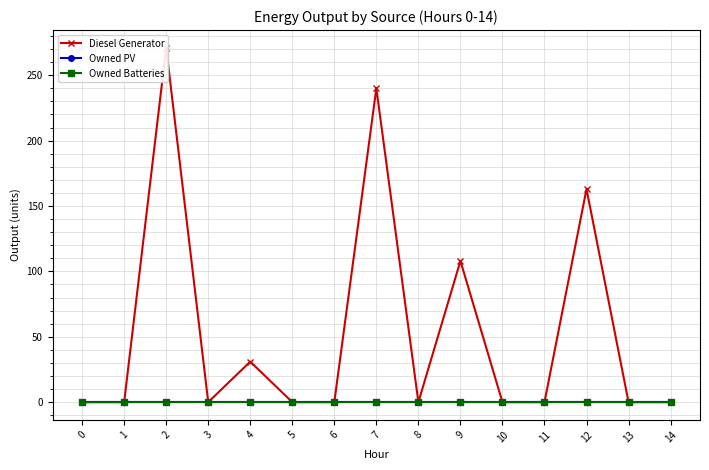

True or false: Owned PV has more than 1 interior local peaks.

False